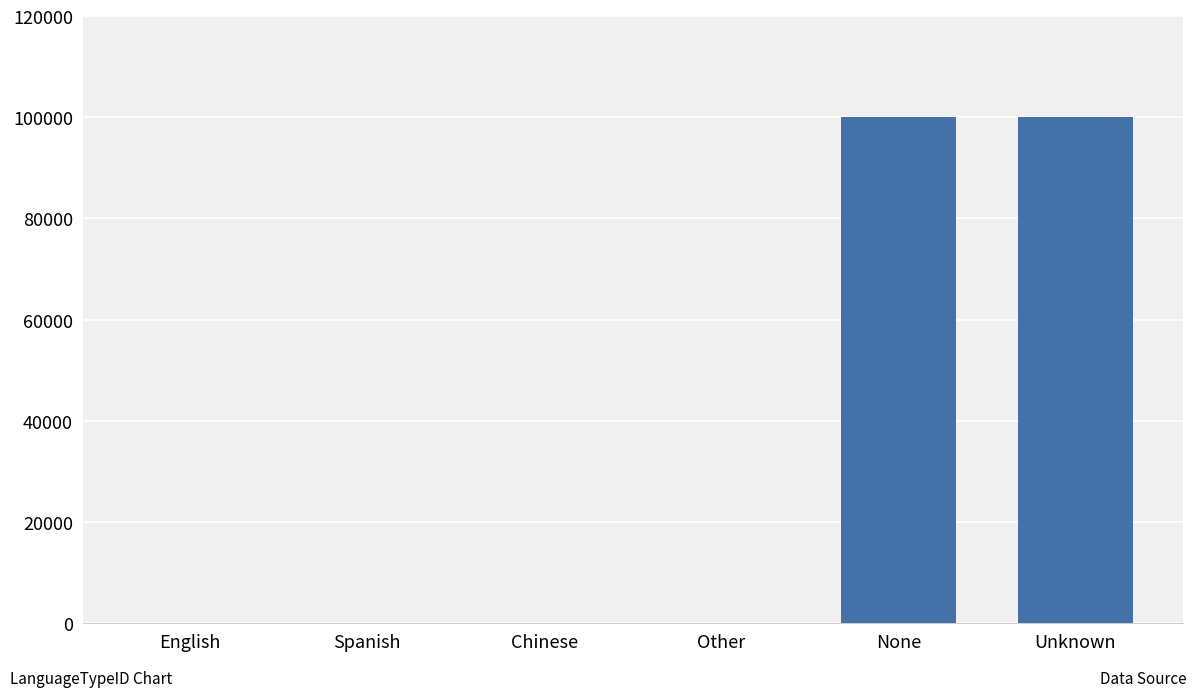

The value at None is 60610. True or false?

False